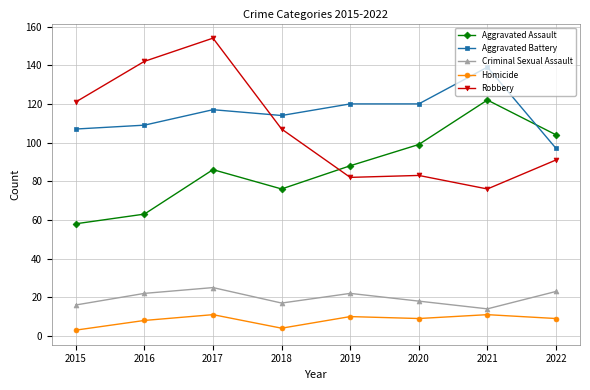

At which category does Aggravated Battery reach its first local valley?

2018